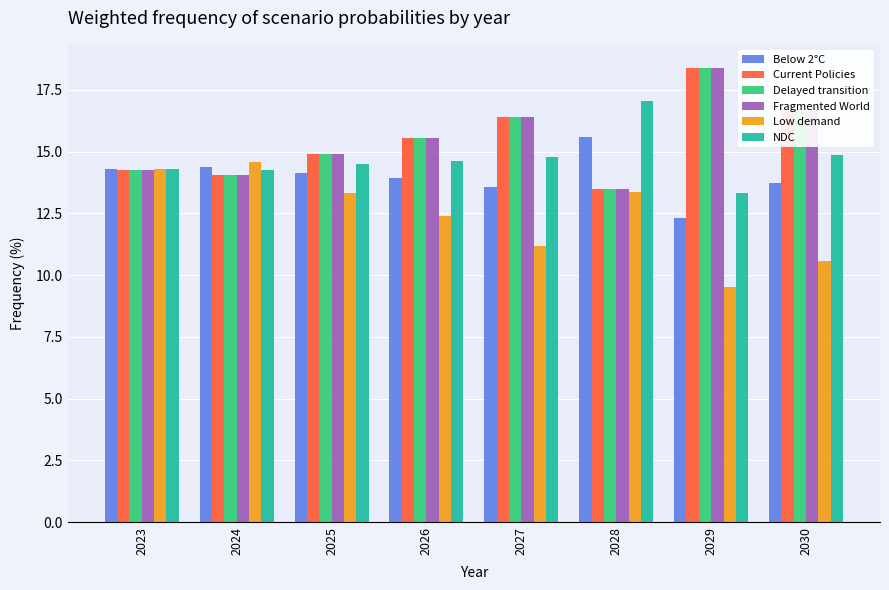

What is the difference between the second highest and second lowest values in the NDC series?

0.6